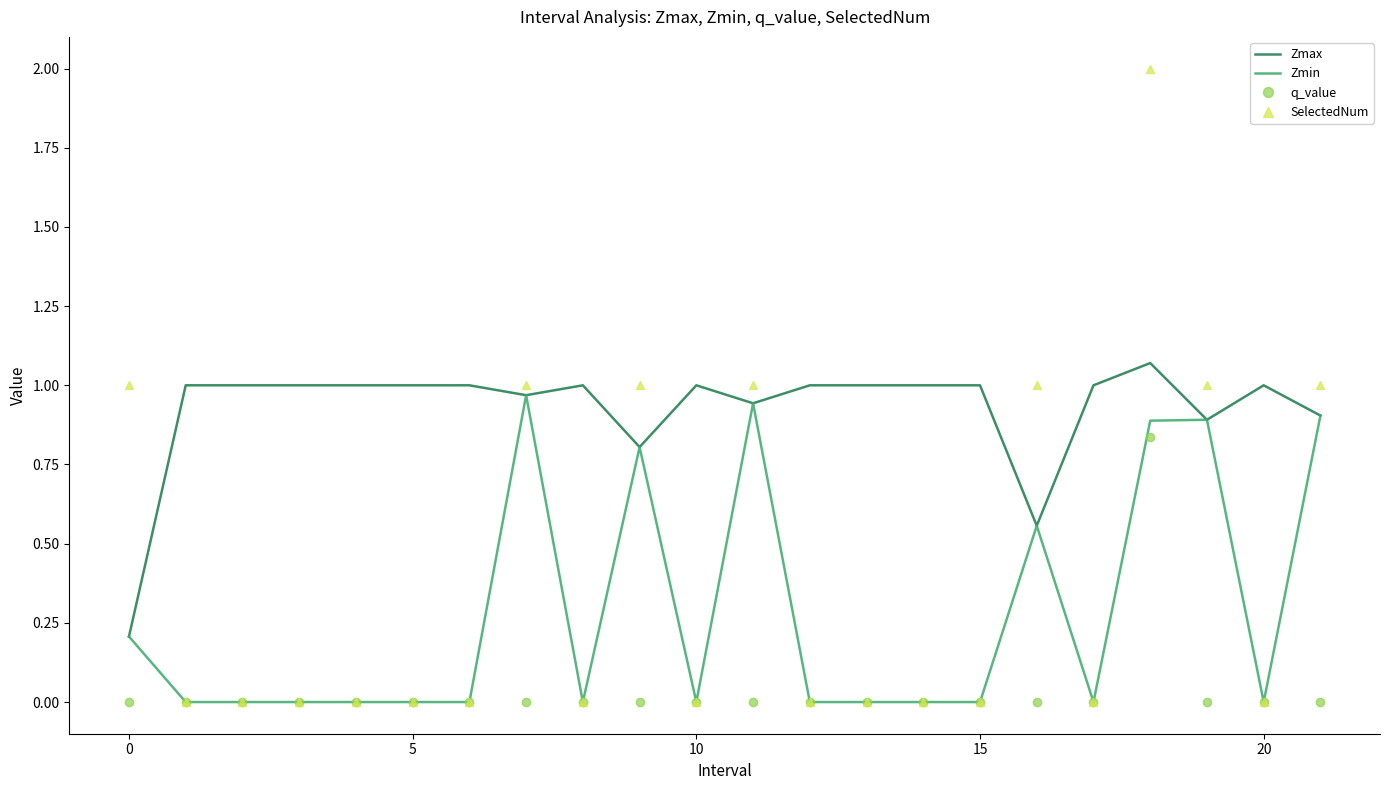

List the series in order of their peak value, highest first.

SelectedNum, Zmax, Zmin, q_value